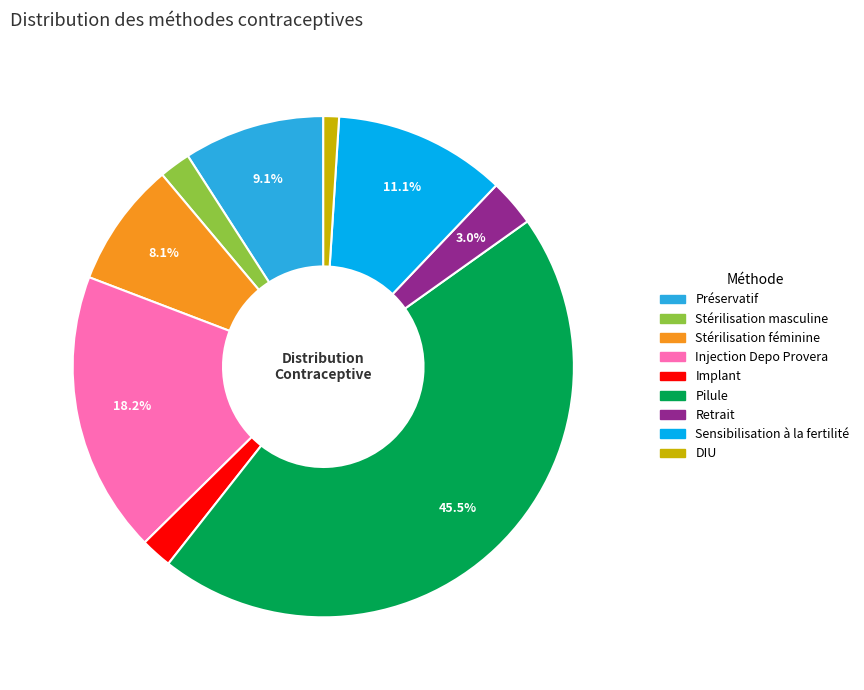

What is the smallest slice in the pie chart?

DIU